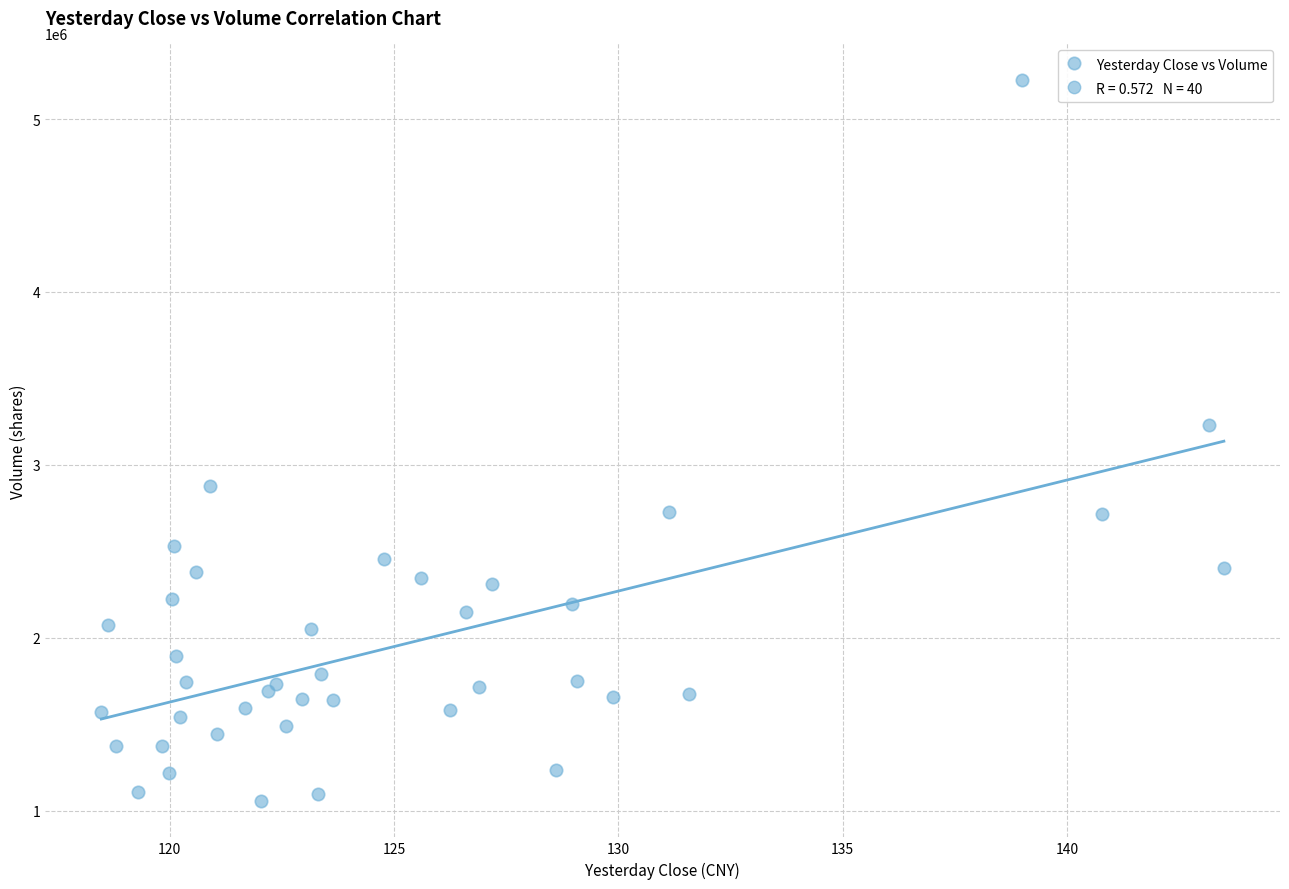

What Y value in the scatter plot is closest to 3141305?

3229747